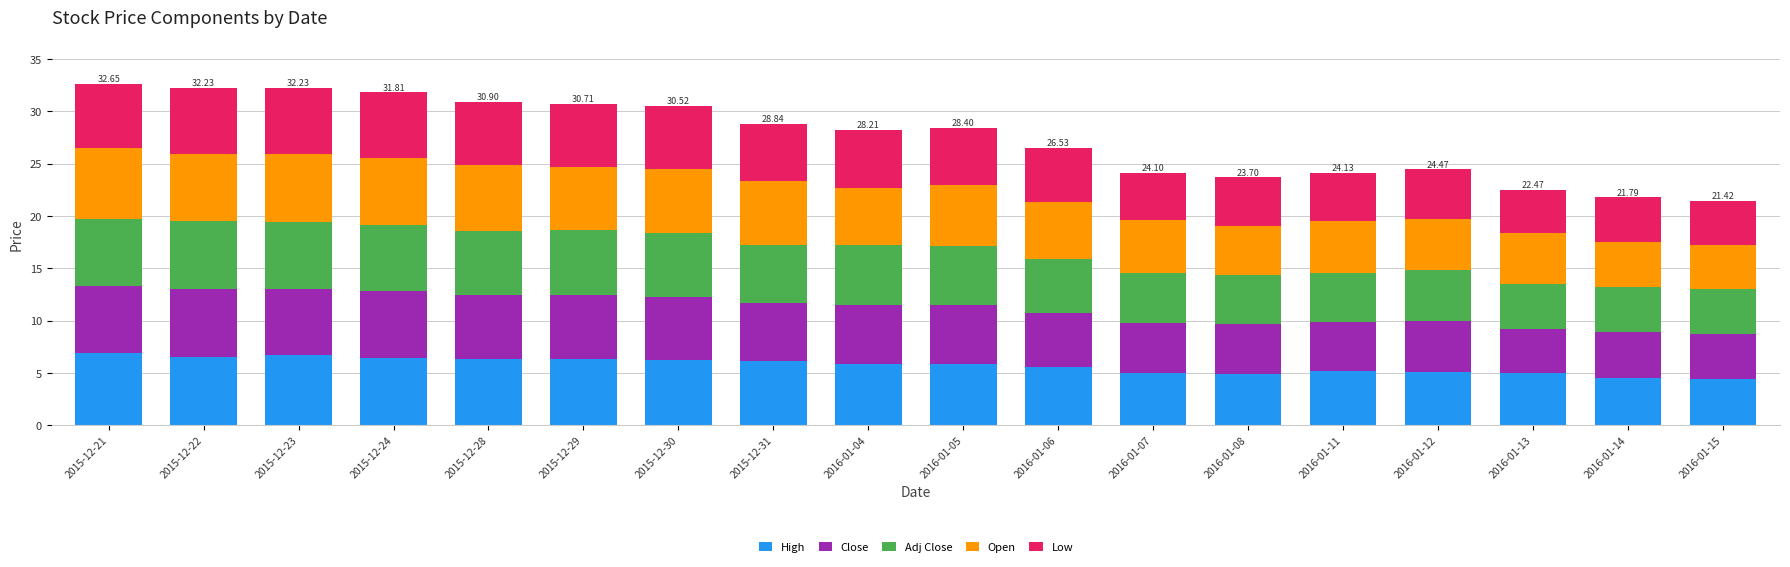

What is the sum of all High values?

102.9